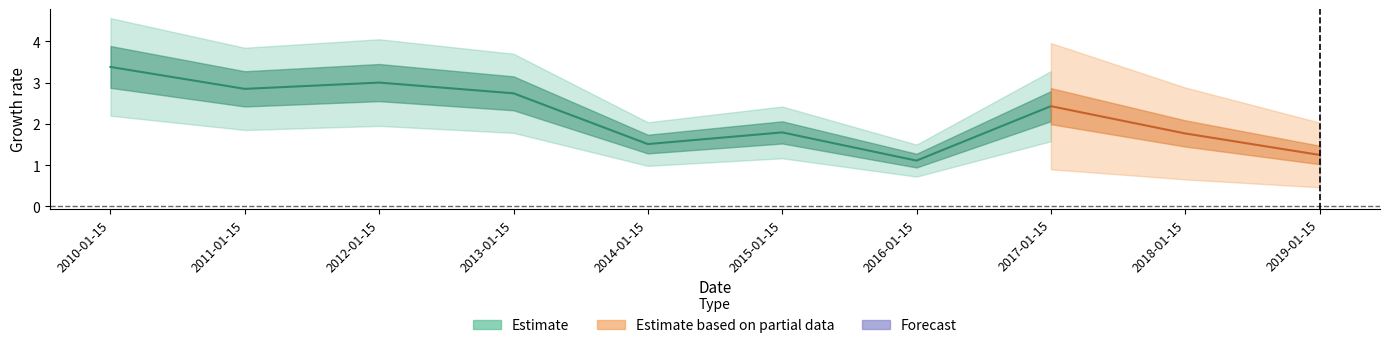

Which label corresponds to the smallest value in the chart?

2016-01-15